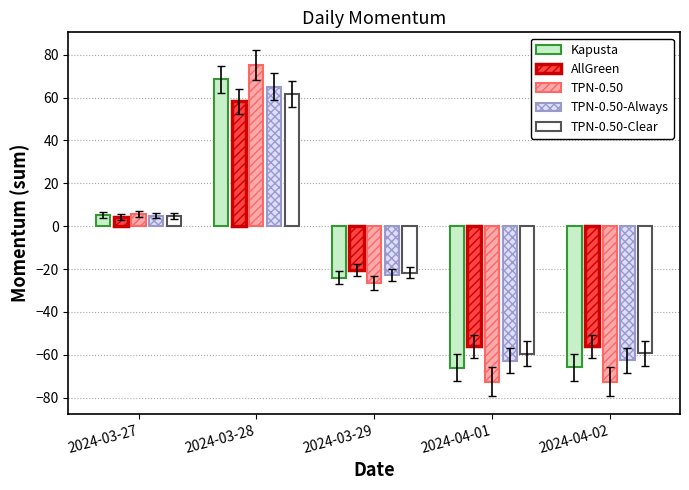

At which label is Kapusta closest to 1?

2024-03-27